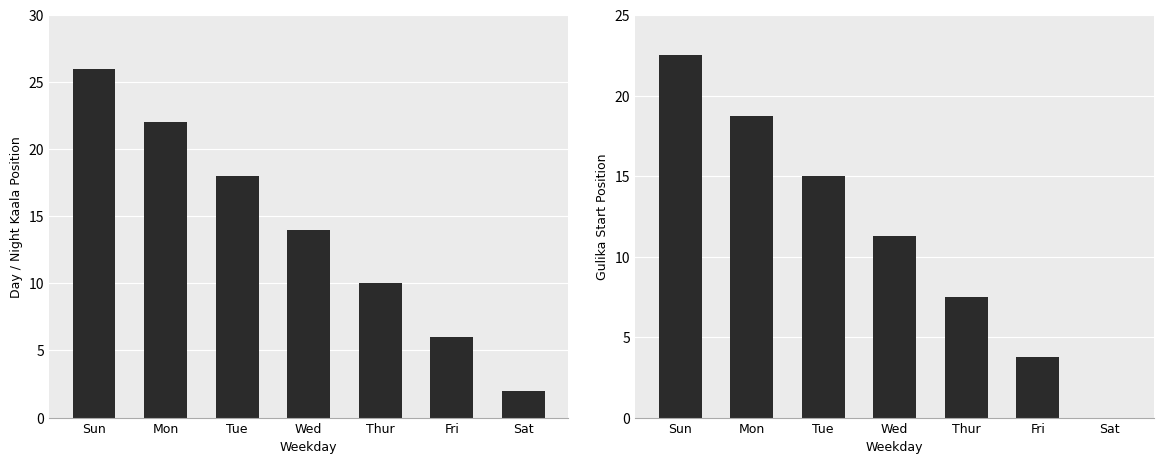

Where is Day Kaala nearest to the value 14?

Wed